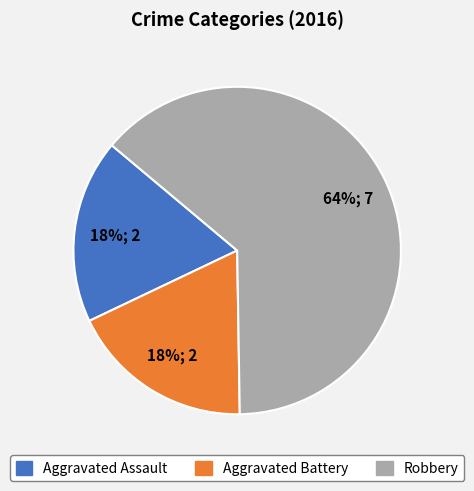

To the nearest percent, what is the combined percentage of Robbery and Aggravated Battery?

82%